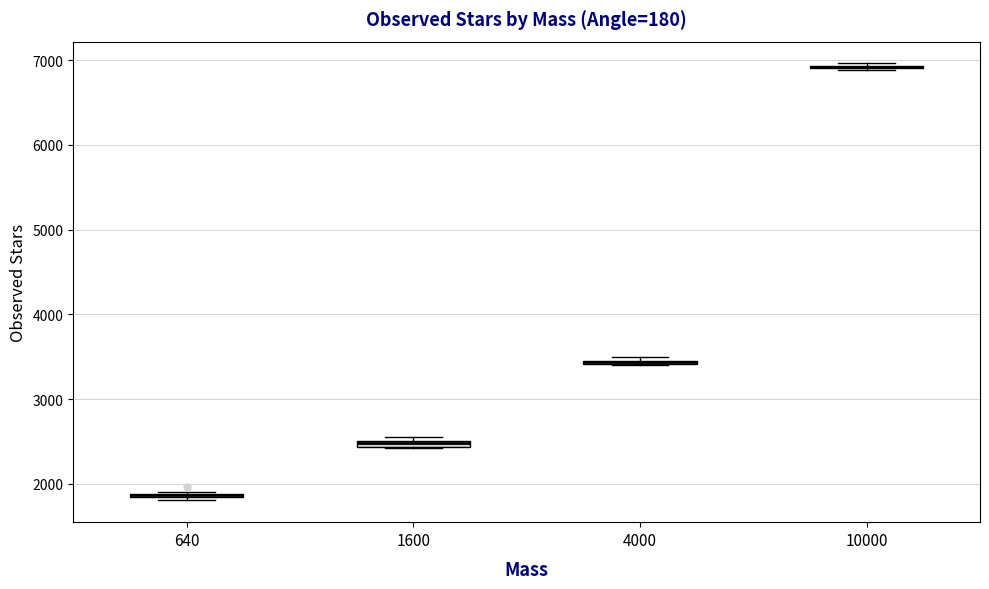

Where is the upper edge of the box at x = 1600 on the y-axis? The values are not printed on the chart, so give them approximately, as read against the axis.

2500